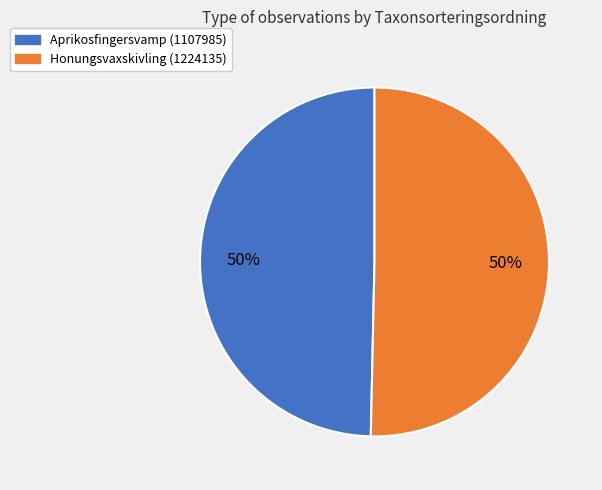

How many slices are in this pie chart?

2